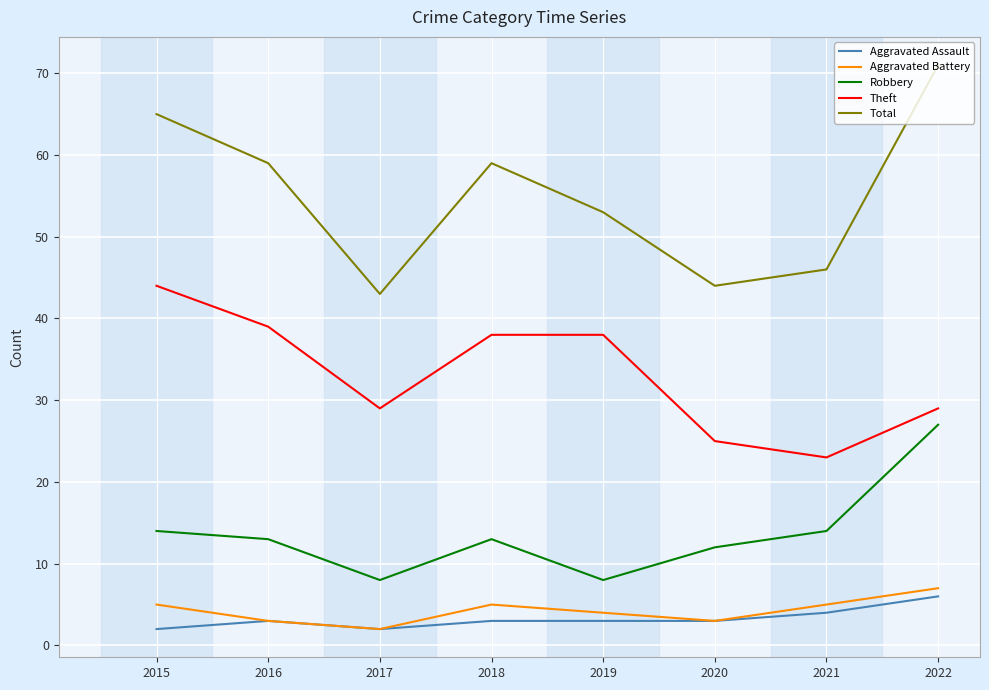

True or false: Total has more than 2 points higher than both neighbors.

False